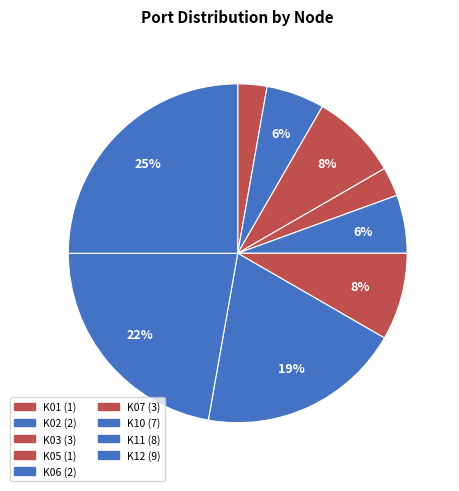

Does K05 represent more than half of the total?

No